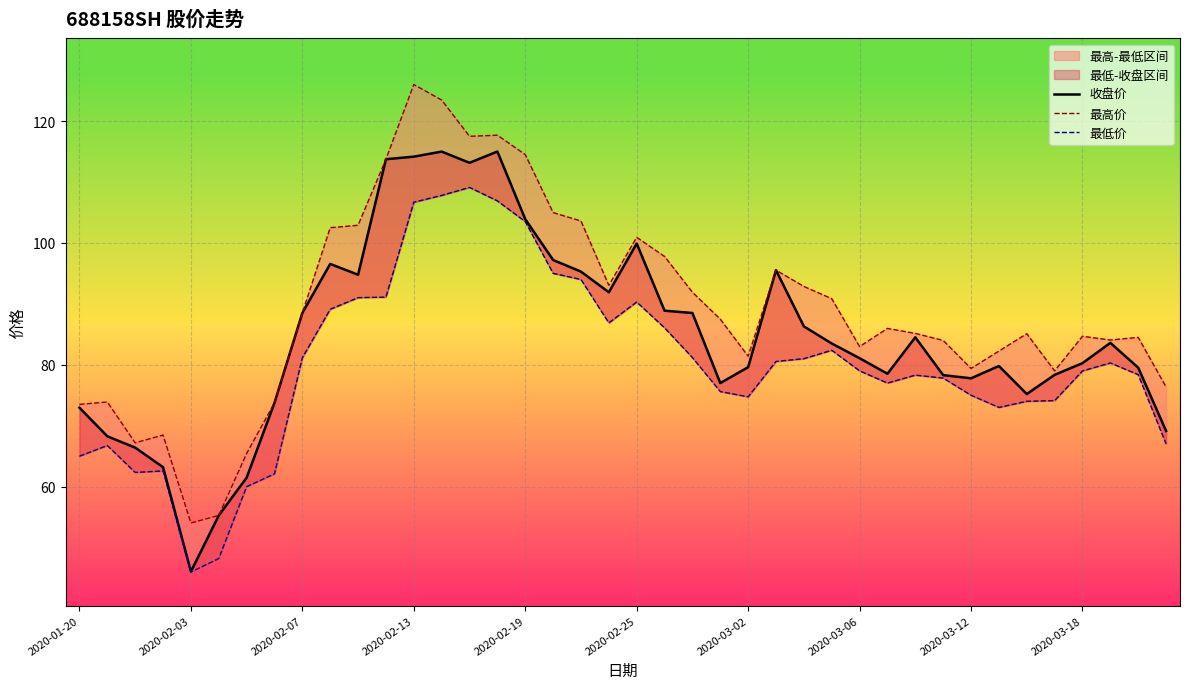

True or false: 最高价 has a value of 69.6 at 2020-02-13.

False